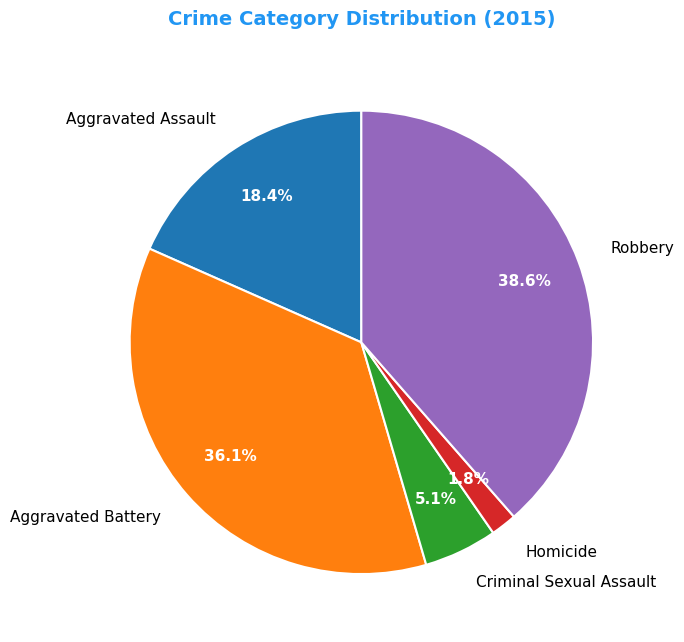

True or false: Aggravated Assault accounts for 18% of the total.

True